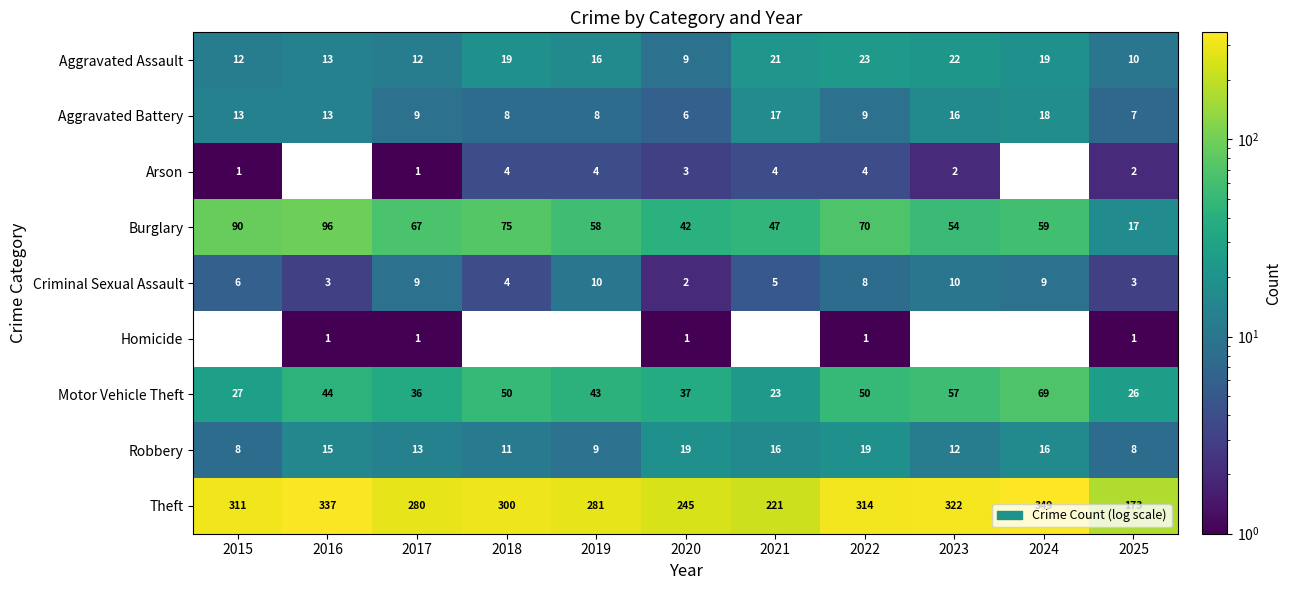

How many series are shown in this chart?

9